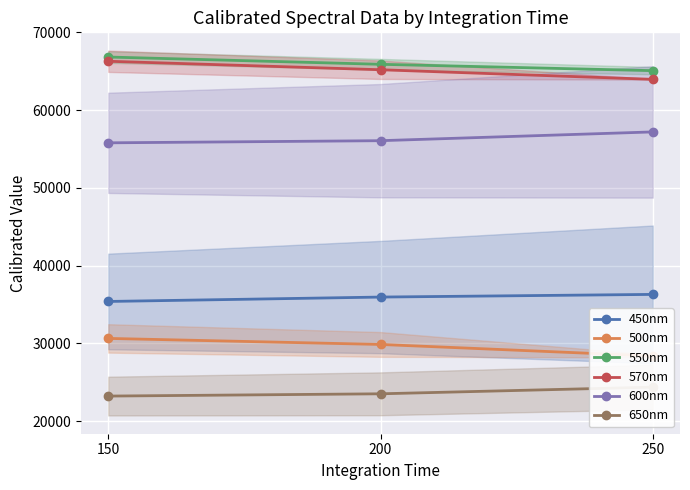

How many lines are shown in the chart?

6